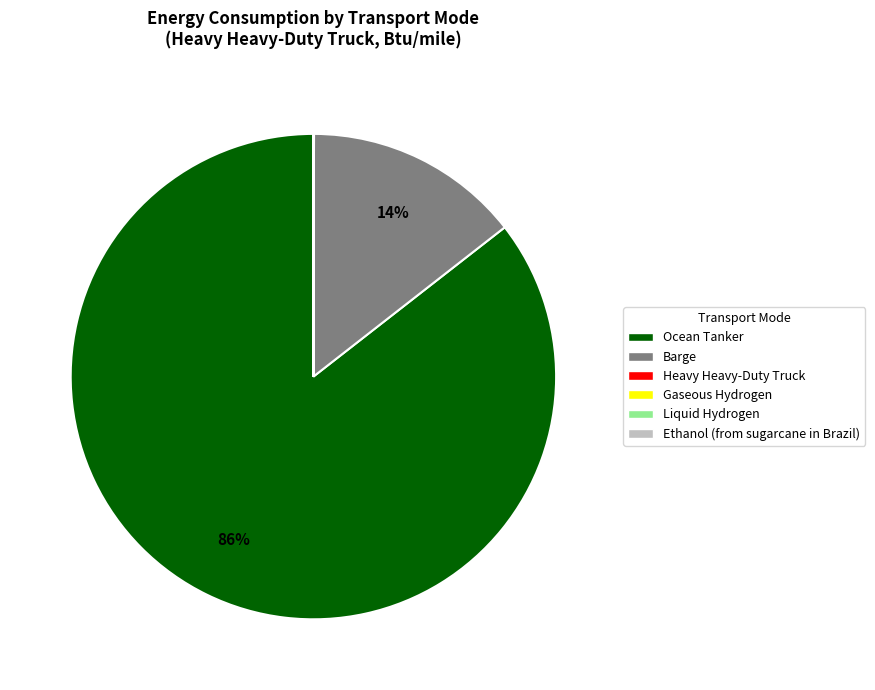

Is Ocean Tanker the majority of the pie?

Yes